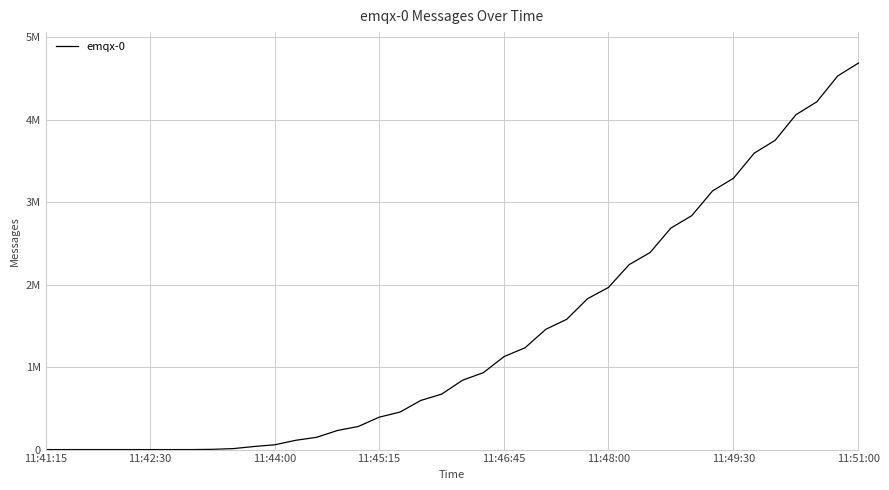

What is the difference between the maximum and second lowest values?

4684750